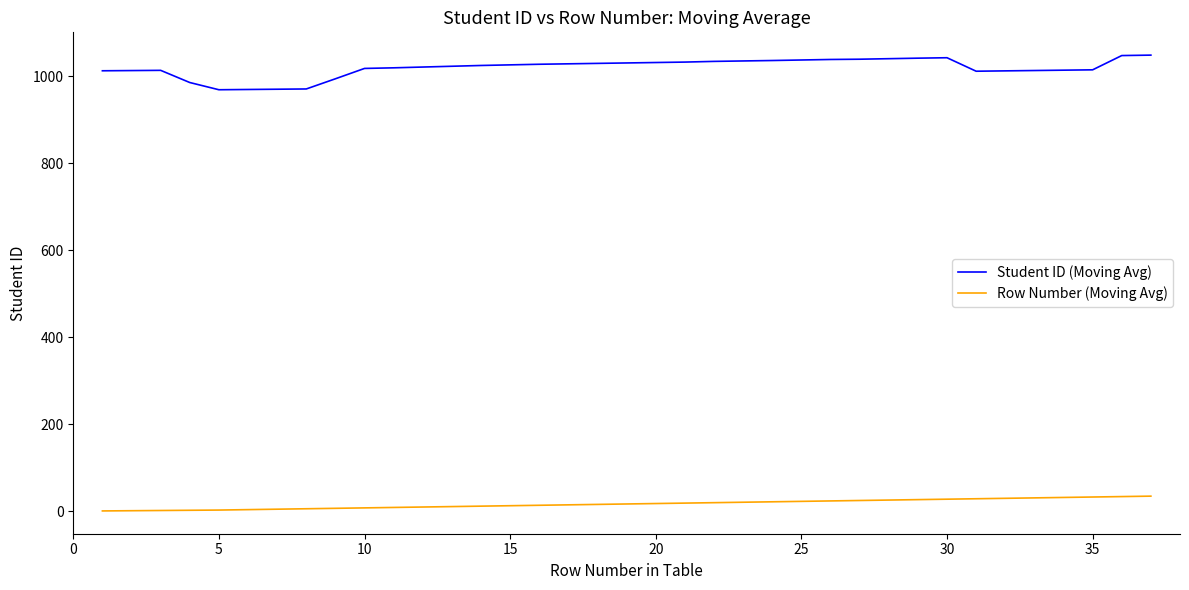

Rank the series by their average value, from lowest to highest.

Row Number (Moving Avg), Student ID (Moving Avg)